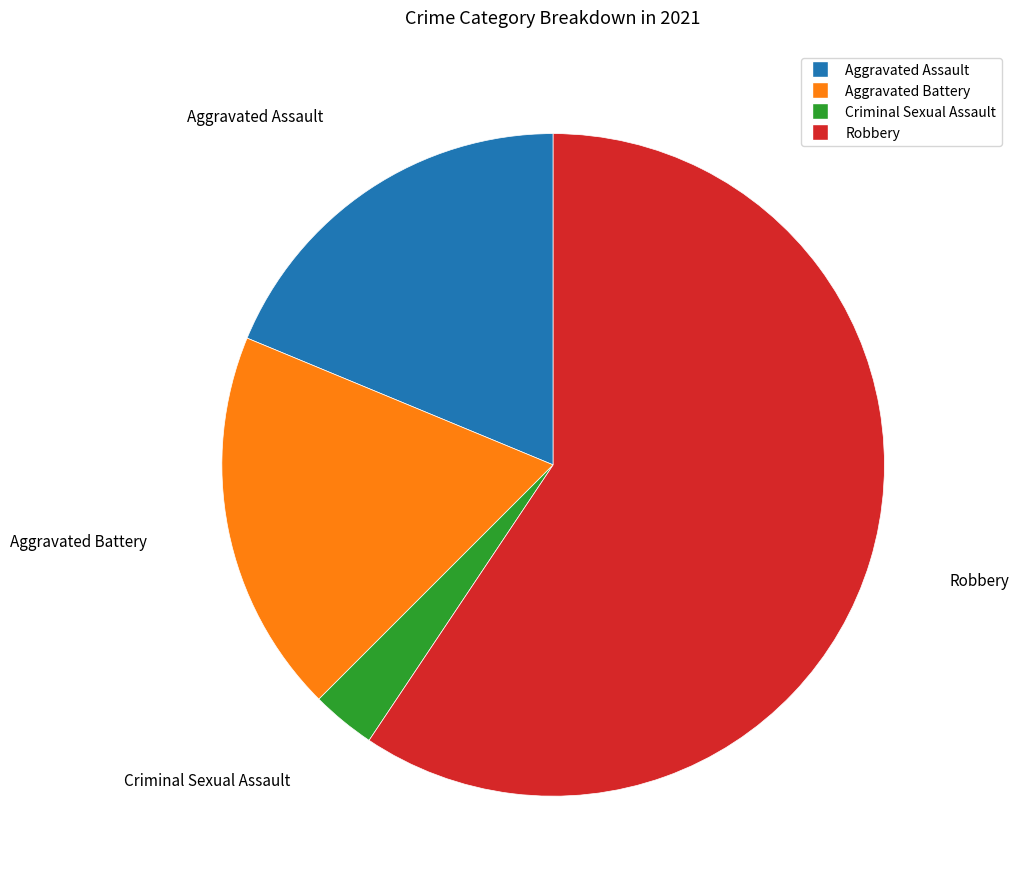

What is the ratio of the value at Aggravated Assault to the value at Criminal Sexual Assault?

6.0